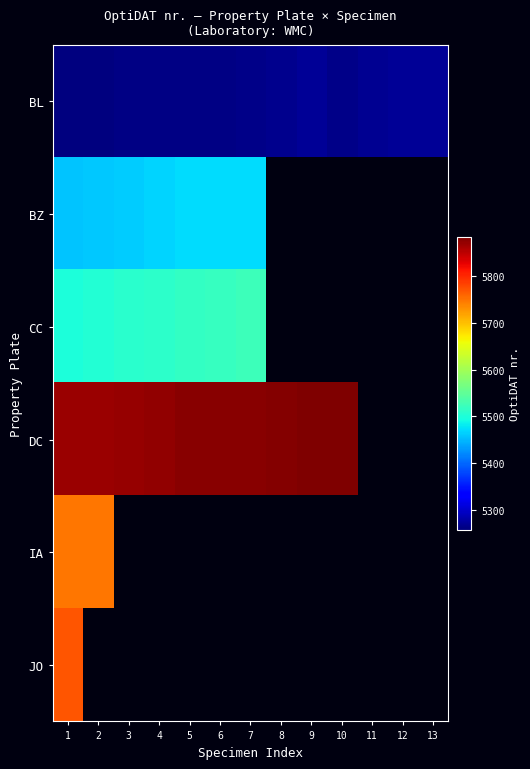

What is the difference between the maximum and minimum values in the BZ series?

16.0